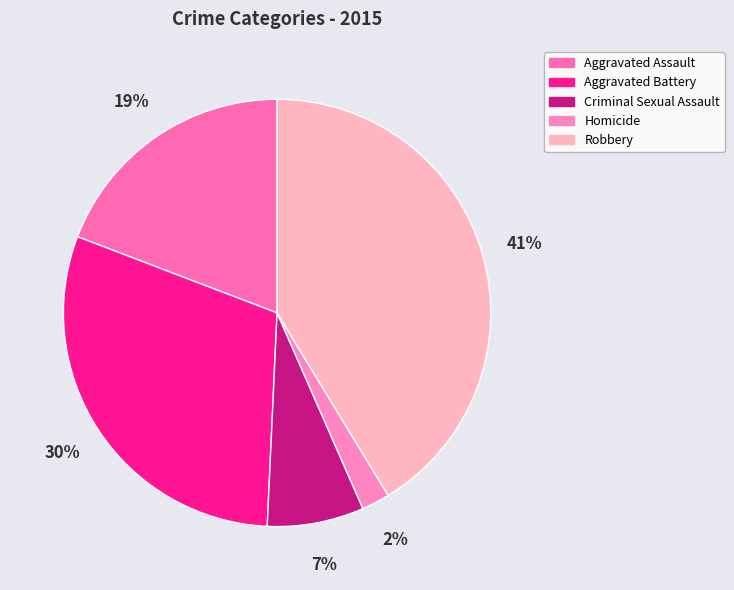

To the nearest percent, what portion does Aggravated Battery represent?

30%